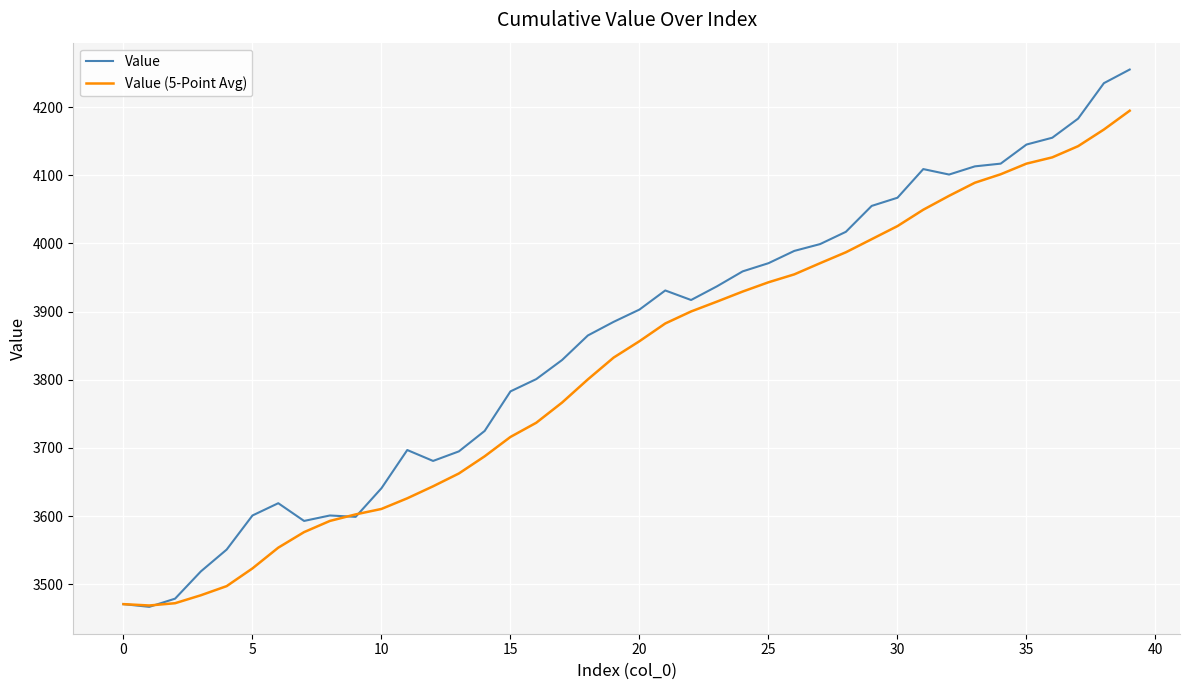

What is the difference between the maximum and minimum values in the Value series?

788.0